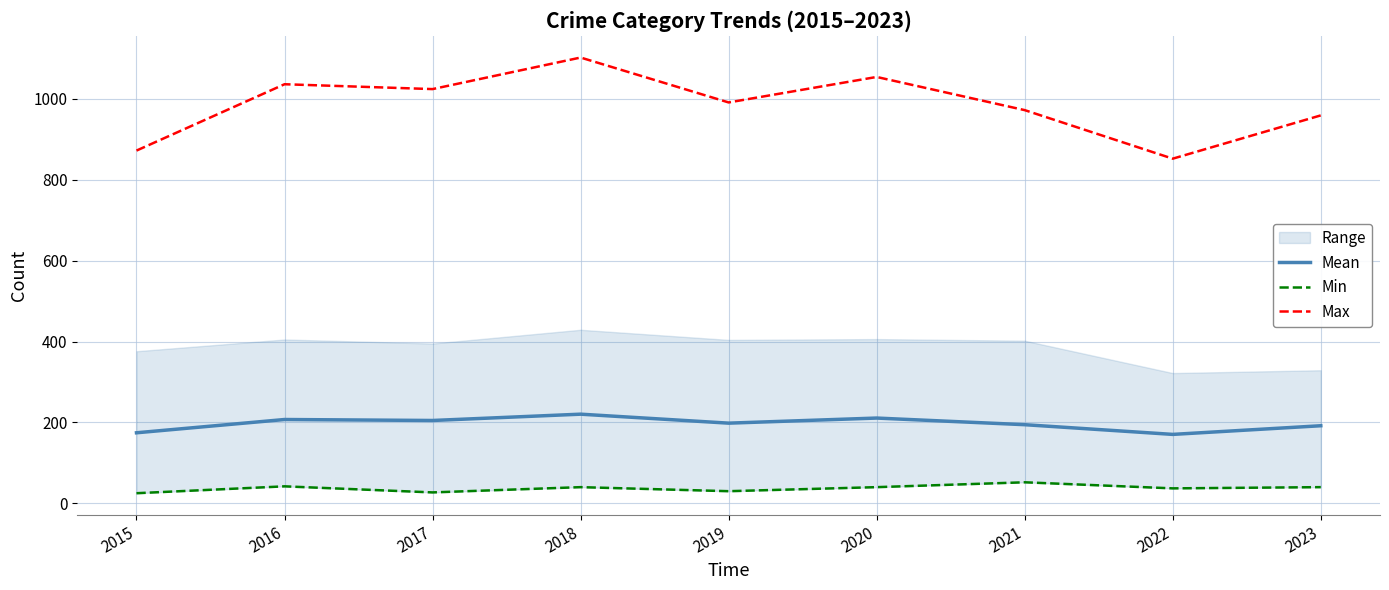

How many interior local valleys does the Min series have?

3